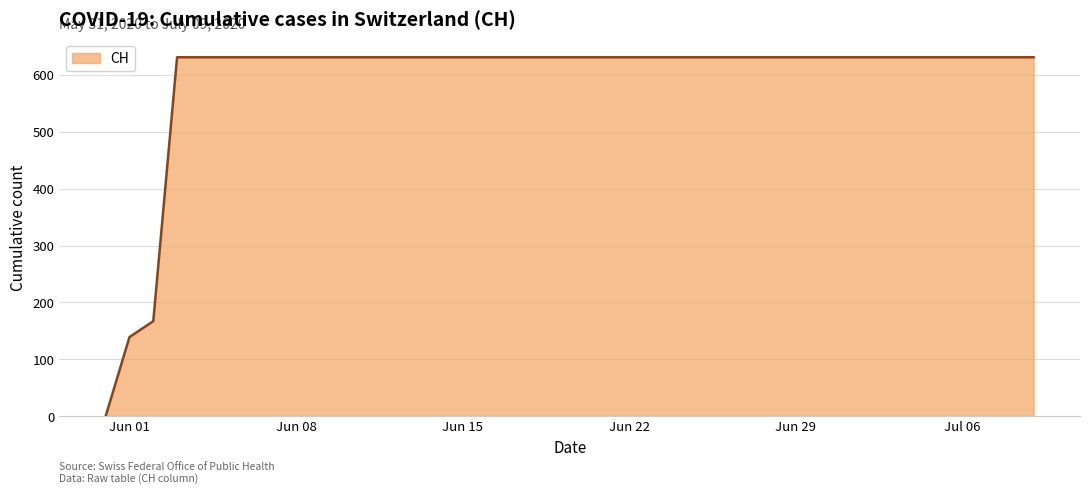

What is the maximum value shown in the chart?

631